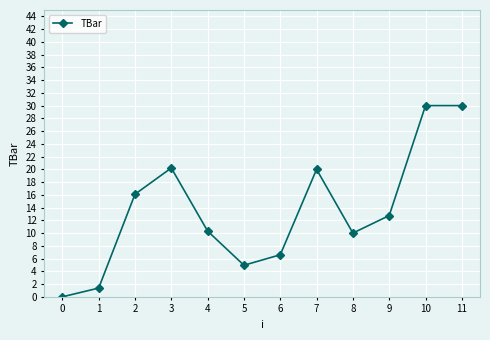

How many lines are shown in the chart?

1